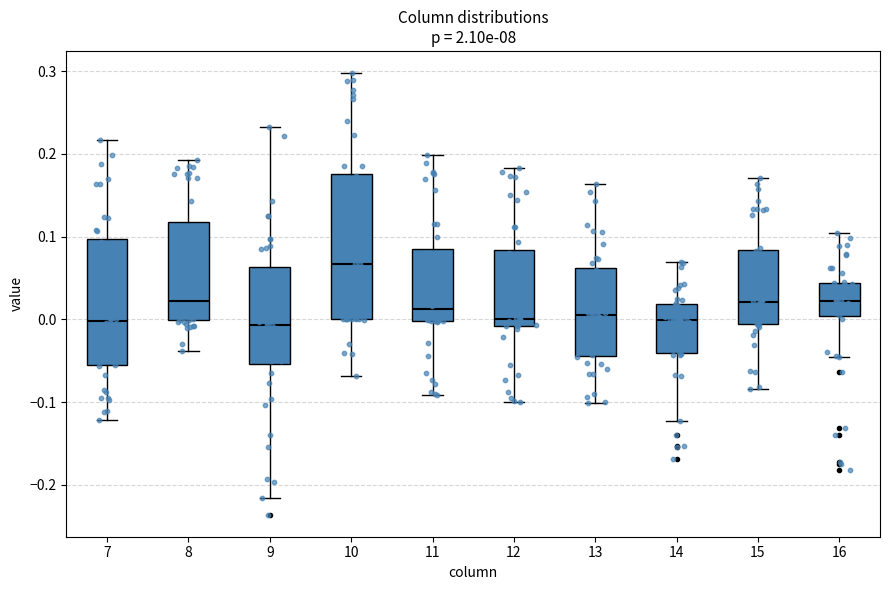

Reading left to right, transcribe this box plot: for each box, give where its median line is, the range the box spans, and where its two whiskers end, as read against the y-axis. The values are not printed on the chart, so give them approximately, as read against the axis.

7: median 0.00, box -0.06 to 0.10, whiskers -0.12 to 0.22
8: median 0.02, box 0.00 to 0.12, whiskers -0.04 to 0.19
9: median -0.01, box -0.05 to 0.06, whiskers -0.22 to 0.23
10: median 0.07, box 0.00 to 0.18, whiskers -0.07 to 0.30
11: median 0.01, box 0.00 to 0.09, whiskers -0.09 to 0.20
12: median 0.00, box -0.01 to 0.08, whiskers -0.10 to 0.18
13: median 0.01, box -0.04 to 0.06, whiskers -0.10 to 0.16
14: median 0.00, box -0.04 to 0.02, whiskers -0.12 to 0.07
15: median 0.02, box -0.01 to 0.08, whiskers -0.08 to 0.17
16: median 0.02, box 0.00 to 0.04, whiskers -0.05 to 0.10